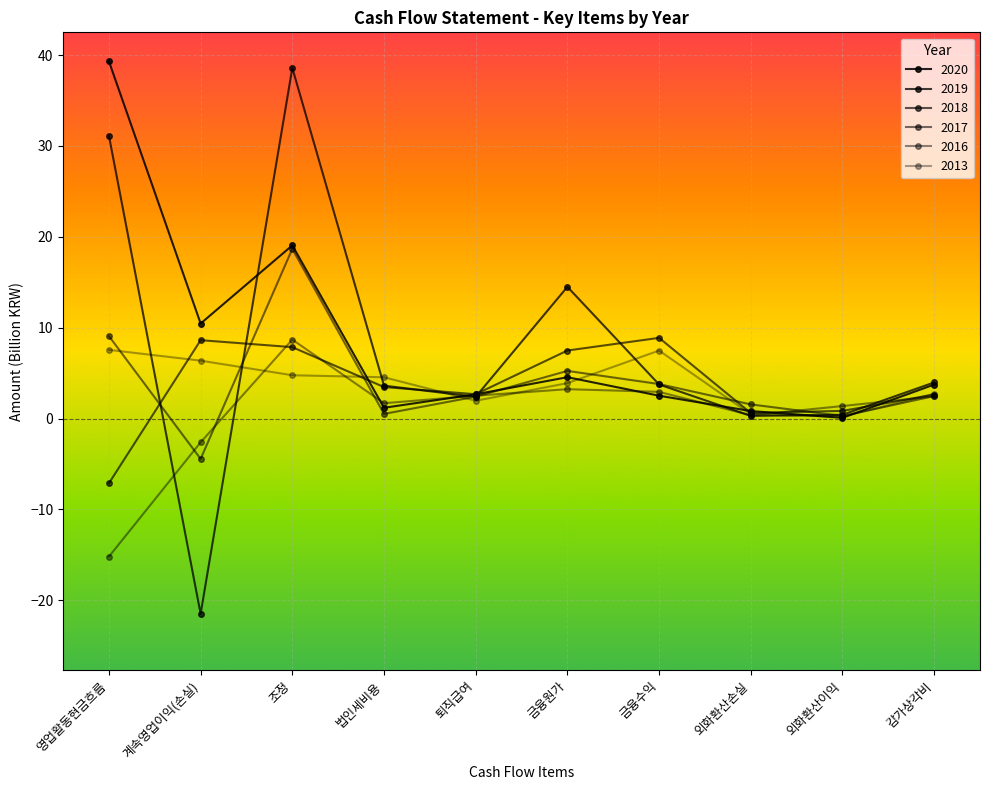

At 퇴직급여, list the series in order from smallest to largest.

2013, 2019, 2017, 2016, 2020, 2018